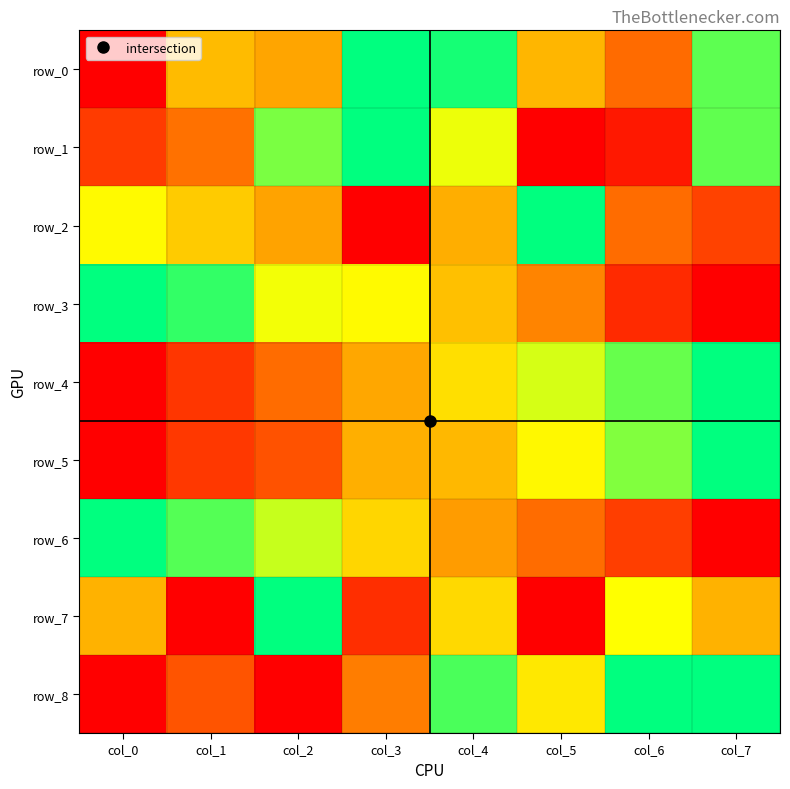

Reading left to right, extract all data points from this chart.

row_0: 0.0	0.5	0.4	1.0	1.0	0.5	0.3	0.9
row_1: 0.1	0.3	0.8	1.0	0.7	0.0	0.1	0.9
row_2: 0.7	0.5	0.4	0.0	0.4	1.0	0.3	0.2
row_3: 1.0	0.9	0.7	0.7	0.5	0.3	0.1	0.0
row_4: 0.0	0.1	0.3	0.4	0.6	0.7	0.9	1.0
row_5: 0.0	0.1	0.2	0.4	0.5	0.6	0.8	1.0
row_6: 1.0	0.9	0.7	0.5	0.4	0.3	0.2	0.0
row_7: 0.4	0.0	1.0	0.1	0.6	0.0	0.7	0.4
row_8: 0.0	0.2	0.0	0.3	0.9	0.6	1.0	1.0